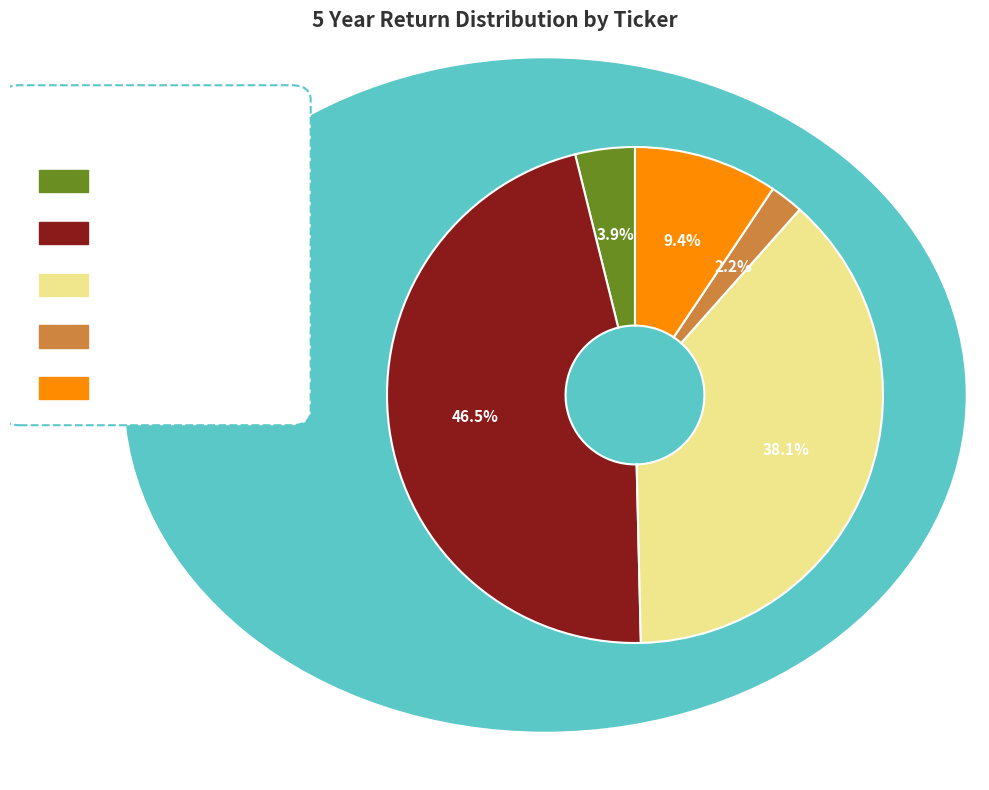

To the nearest percent, what is the average slice percentage?

20%